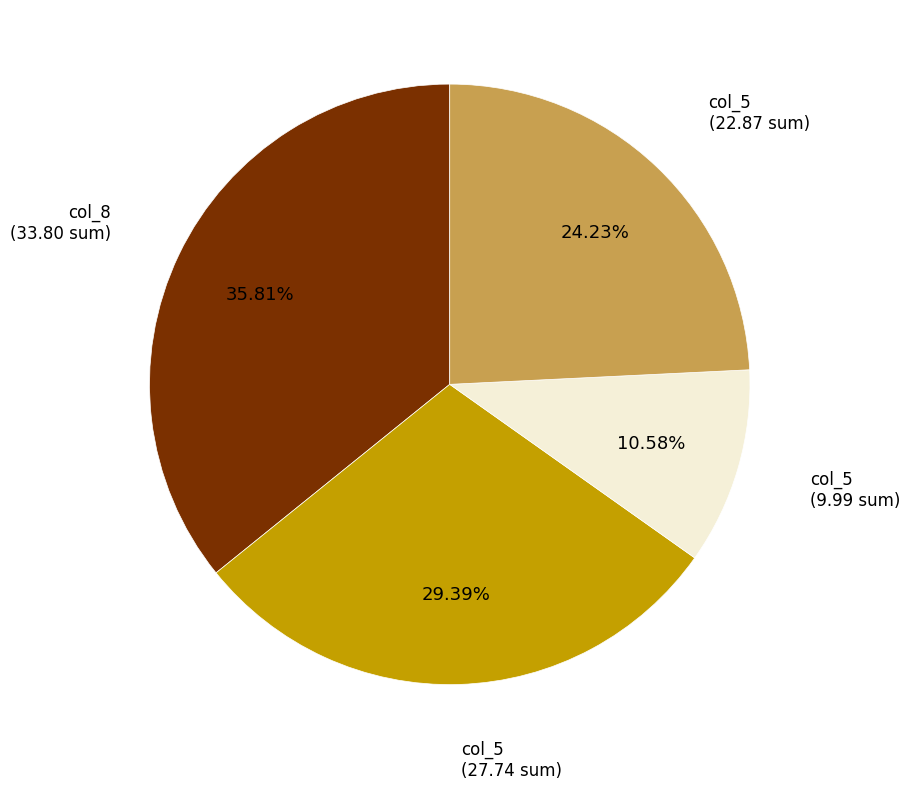

Is there any slice that represents more than half of the pie?

No